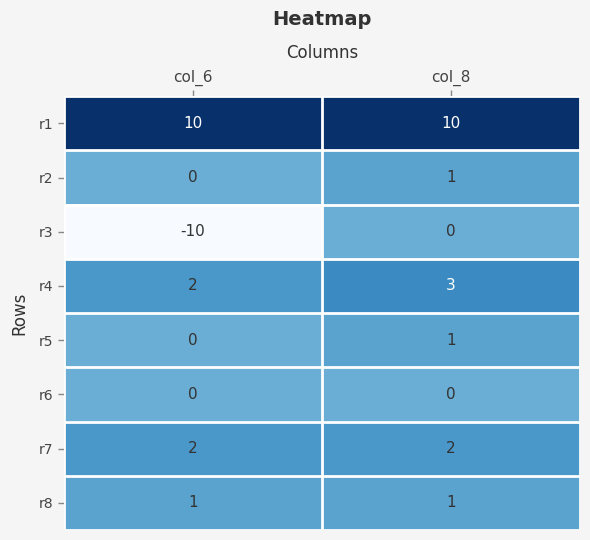

Which series has the widest spread of values?

r3